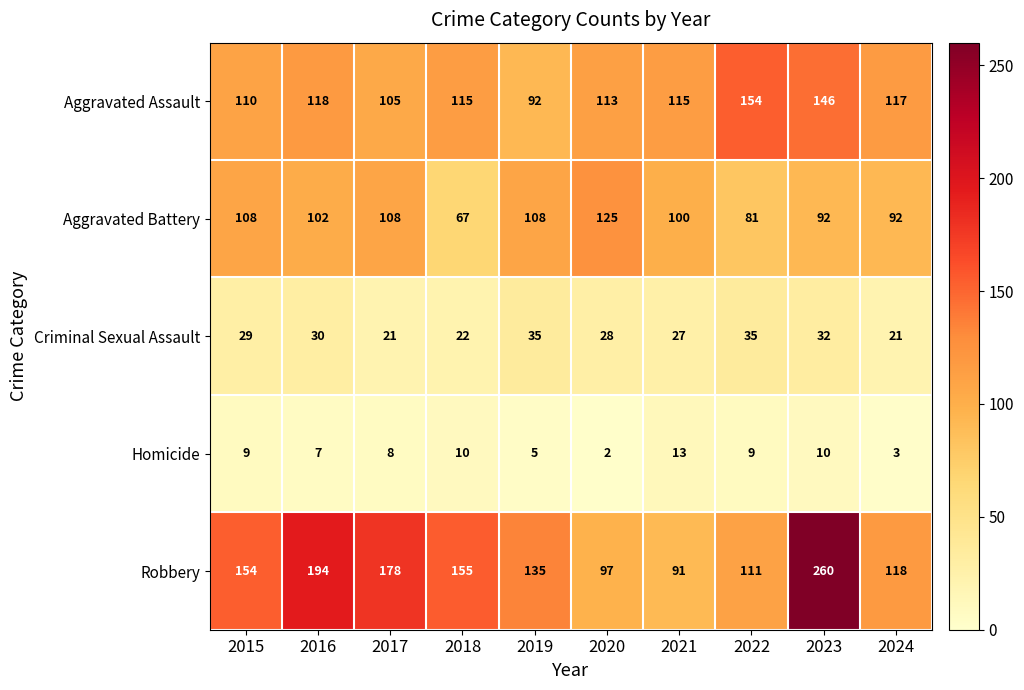

What is the difference between the maximum and second lowest values in the Aggravated Battery series?

44